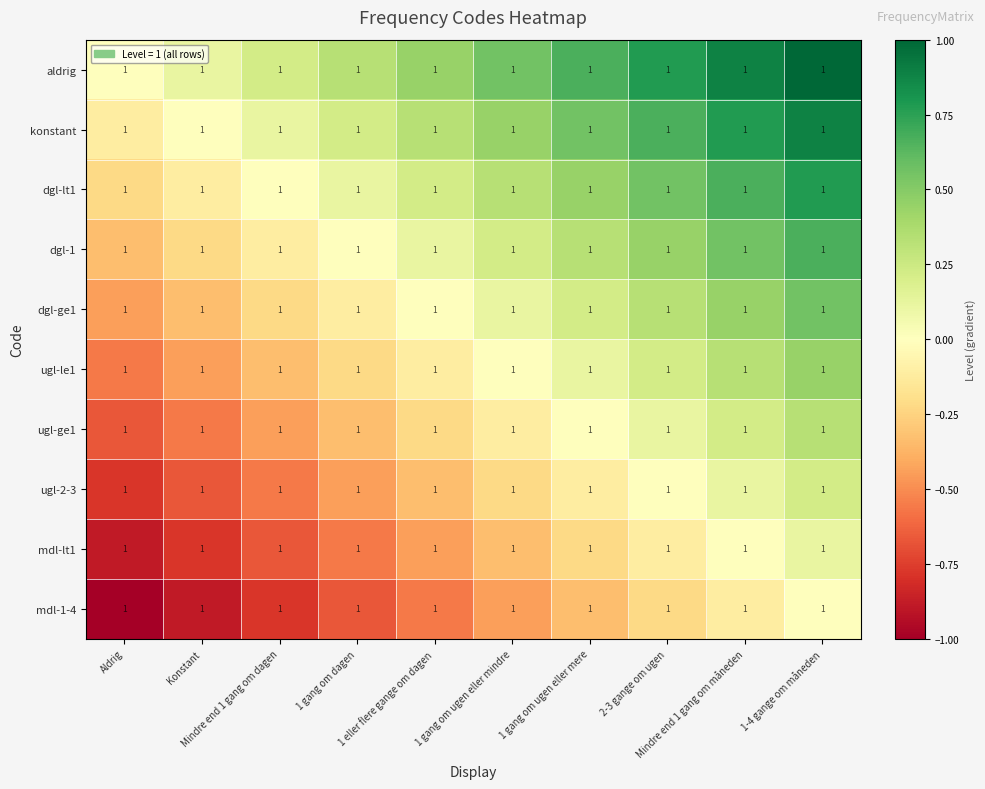

Rank the categories by ugl-2-3 value from highest to lowest.

1-4 gange om måneden, Mindre end 1 gang om måneden, 2-3 gange om ugen, 1 gang om ugen eller mere, 1 gang om ugen eller mindre, 1 eller flere gange om dagen, 1 gang om dagen, Mindre end 1 gang om dagen, Konstant, Aldrig